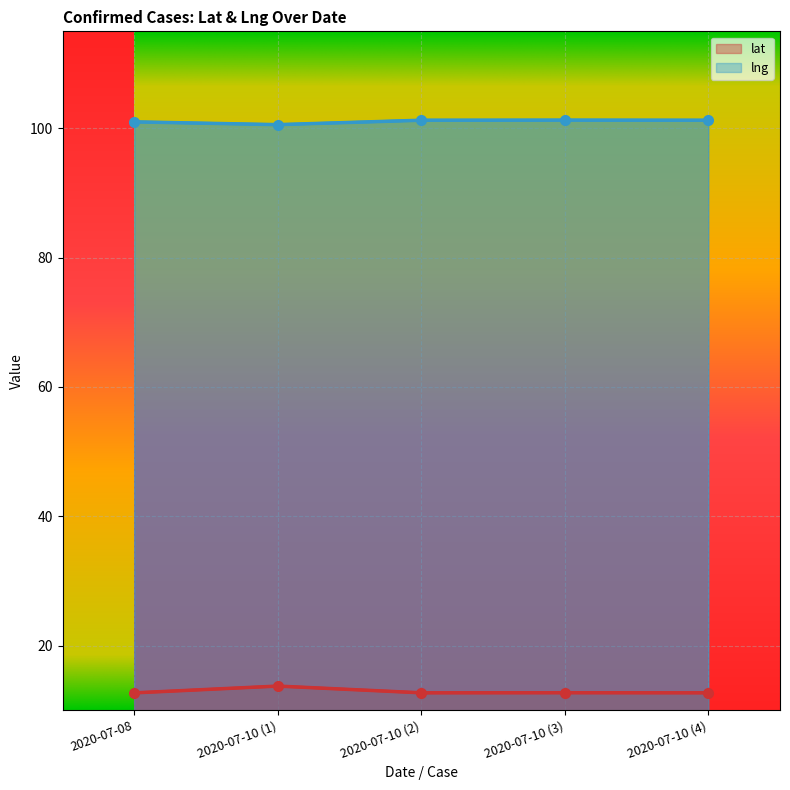

Is the value of lng at 2020-07-08 greater than the value of lat at 2020-07-10 (3)?

Yes